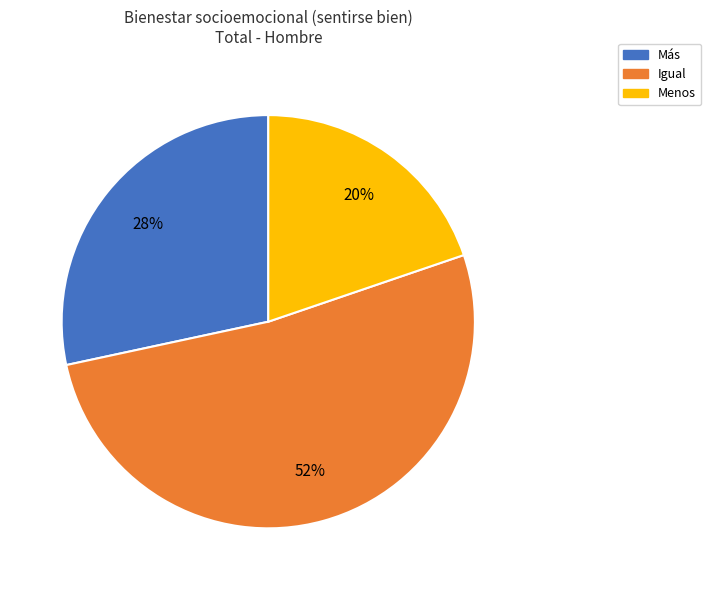

Do Menos and Más together represent more than half of the pie?

No